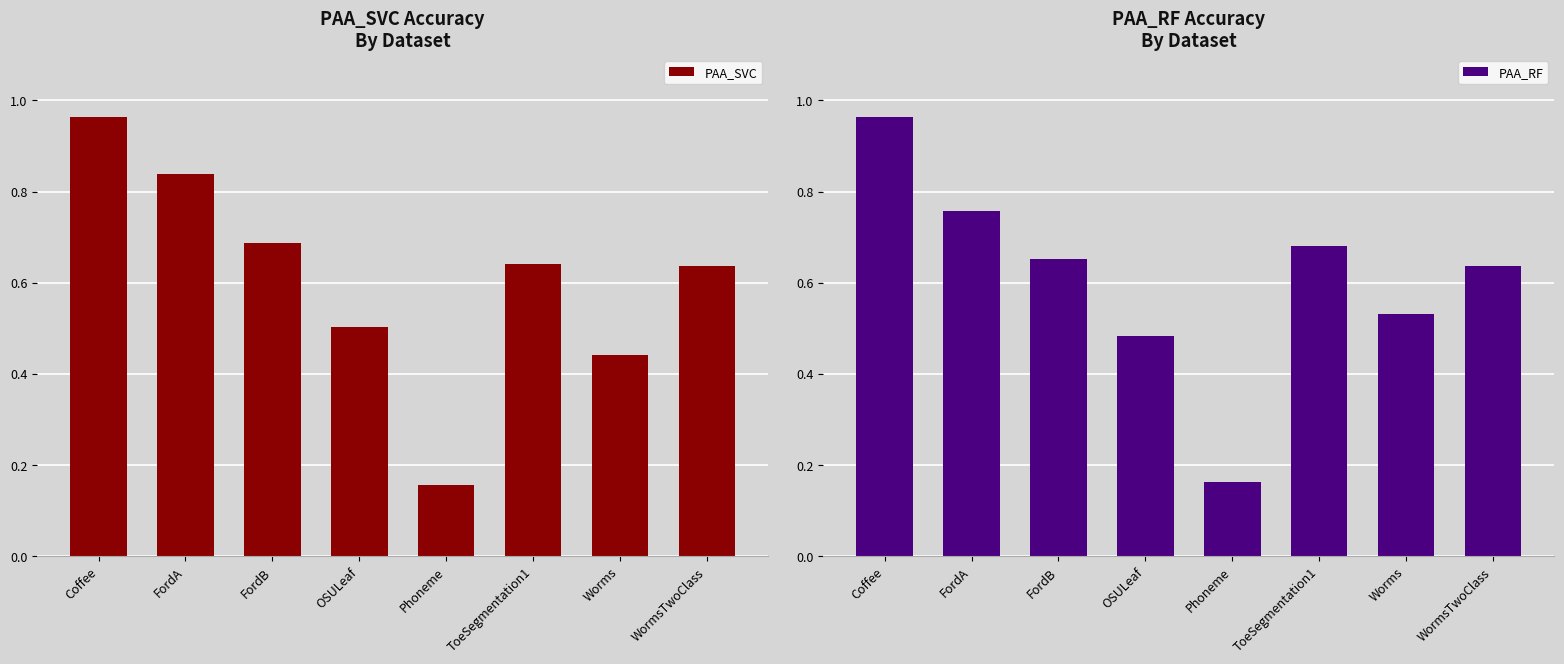

Read the PAA_SVC value at Coffee.

1.0